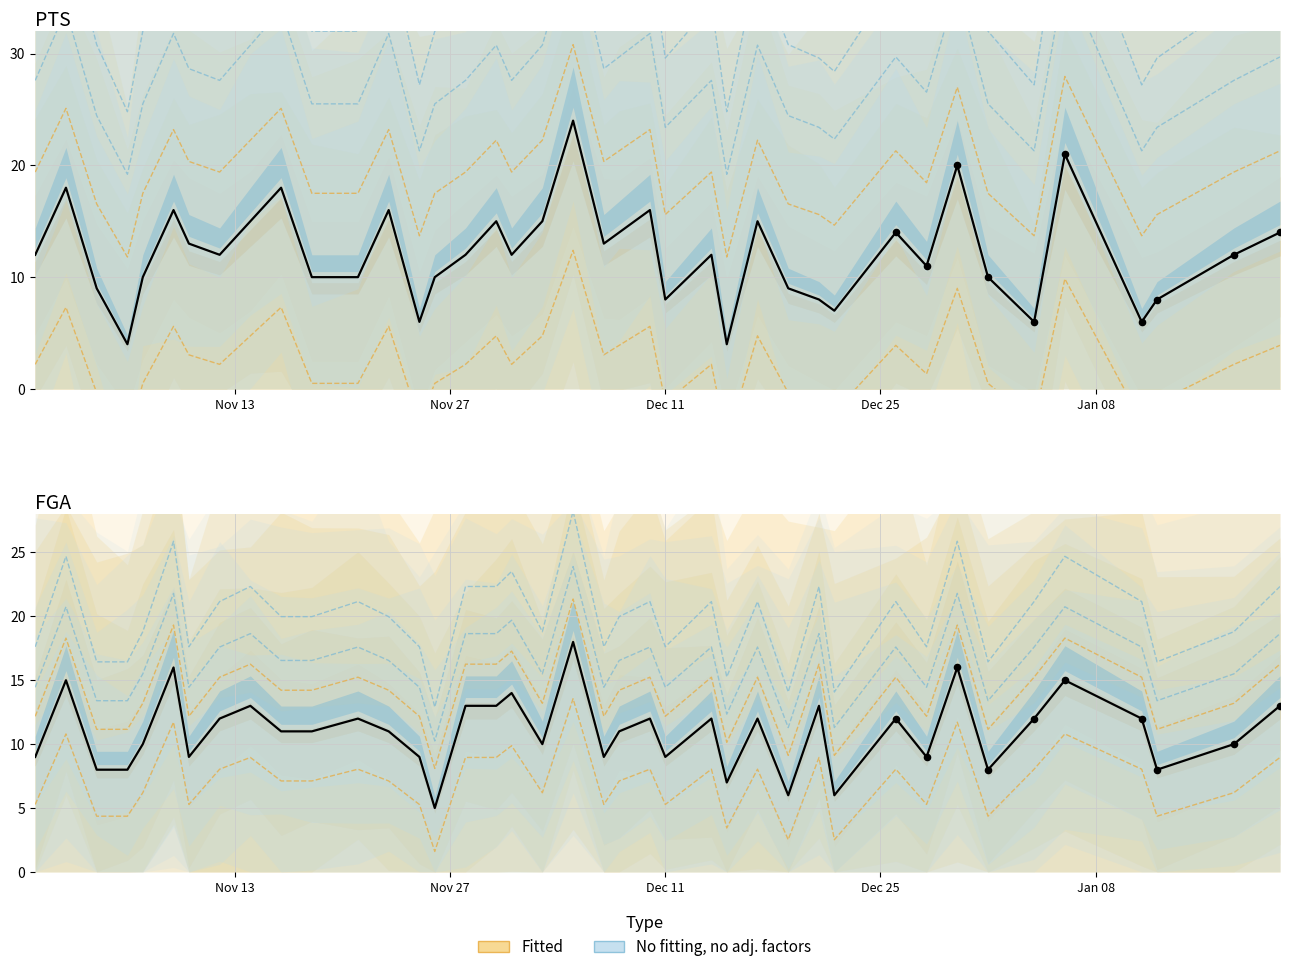

Which series reaches the maximum Y coordinate?

PTS